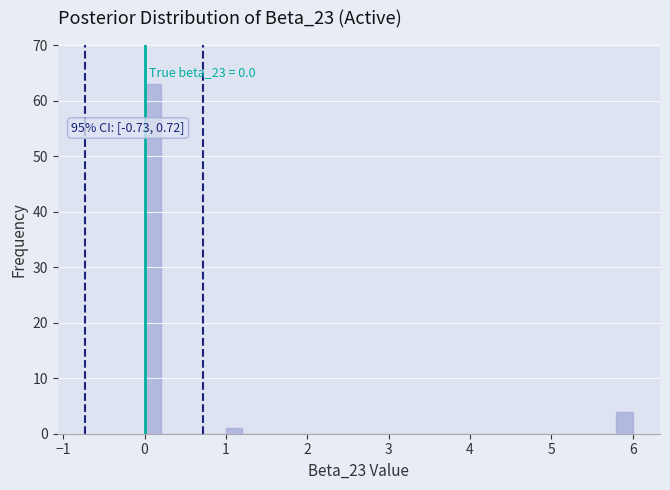

Read against the x-axis, roughly where is the centre of the tallest bar?

0.1